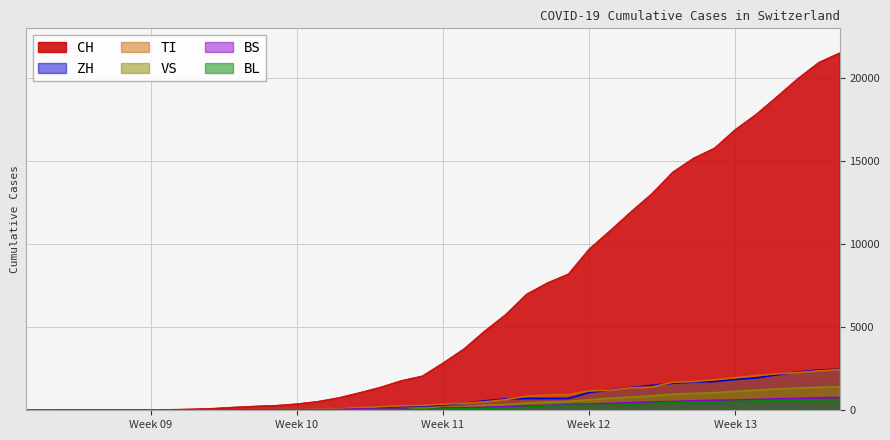

How many data points does each series have?

40